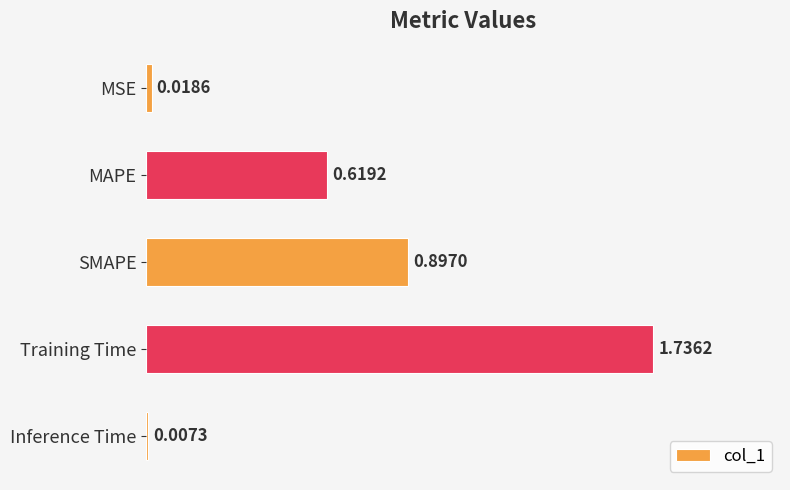

Rank the categories by value from highest to lowest.

Training Time, SMAPE, MAPE, MSE, Inference Time